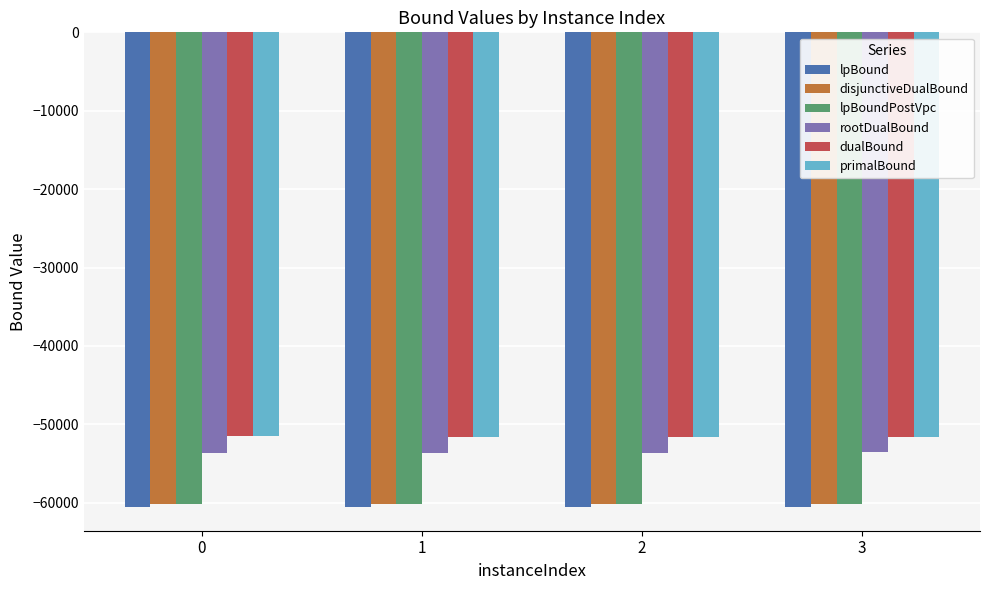

What is the maximum value for lpBound?

-60521.7